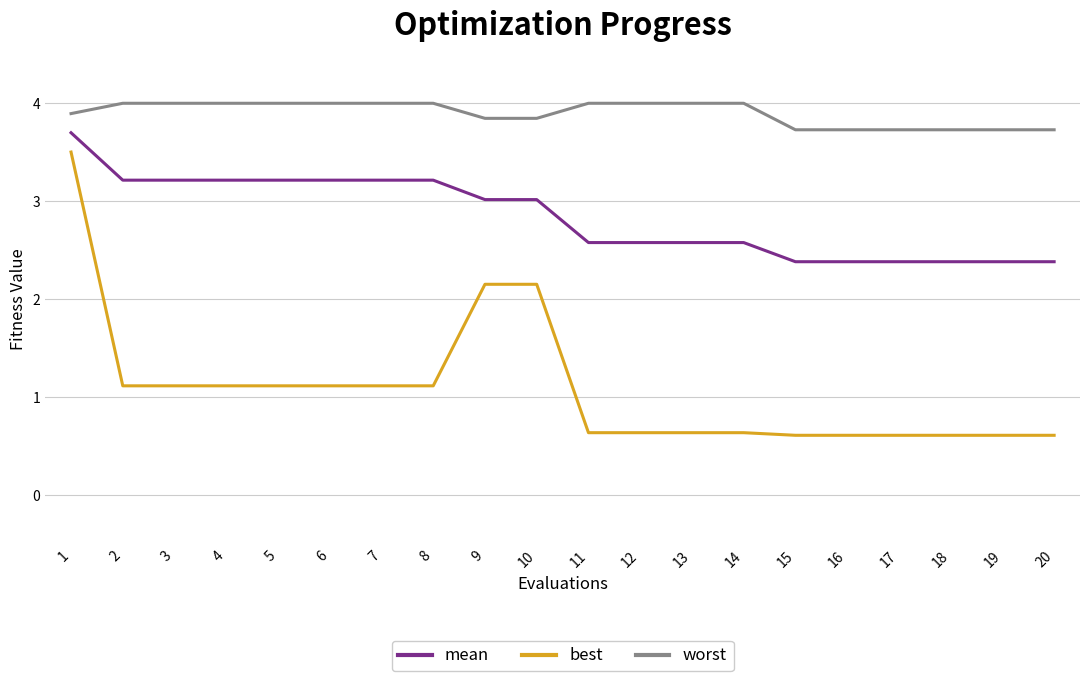

How many distinct data groups are displayed?

3